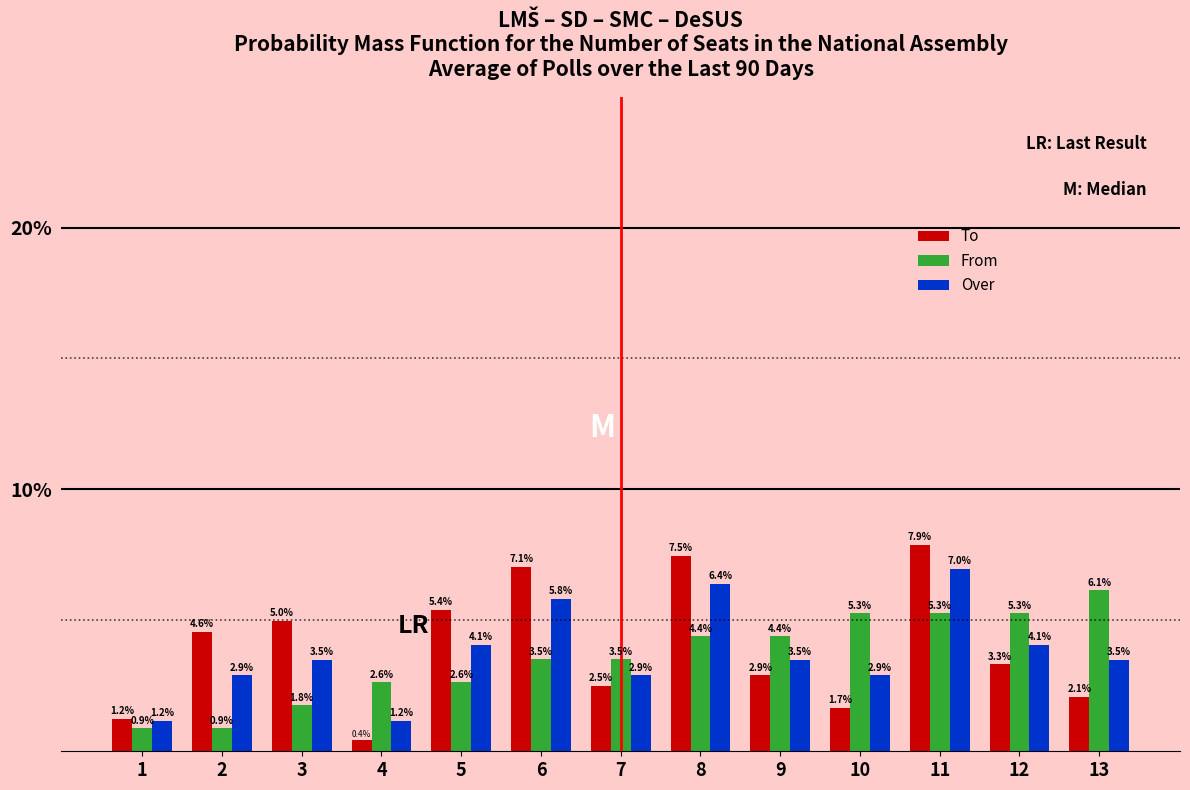

List the series in order of their peak value, lowest first.

From, Over, To